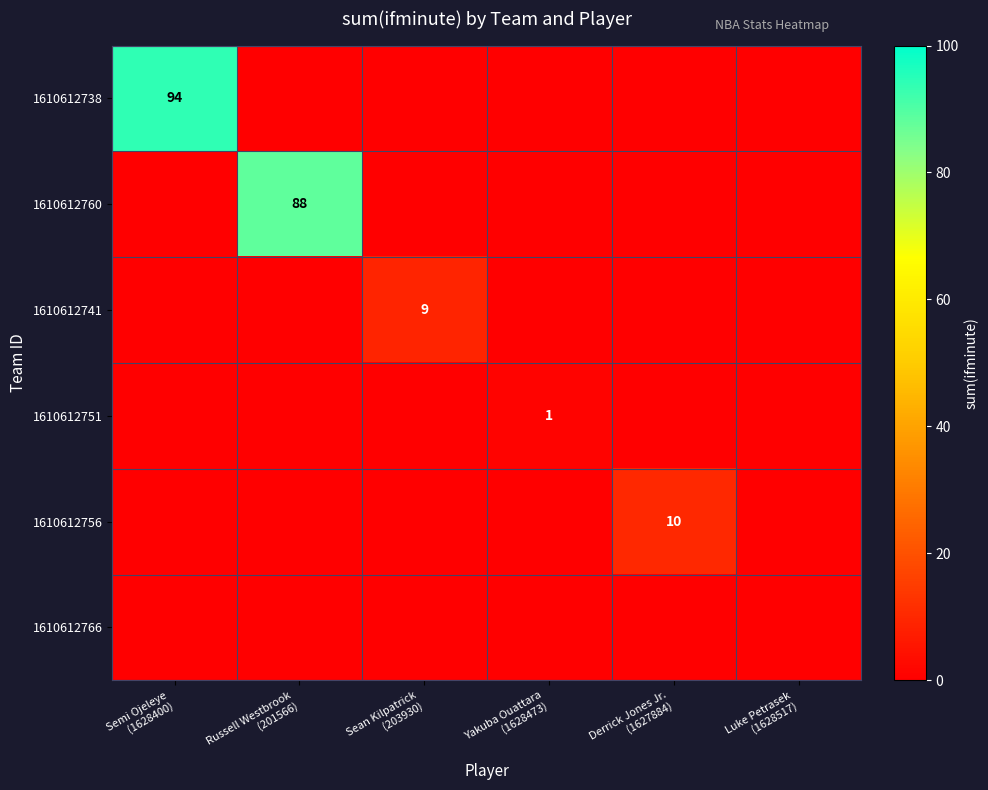

List the labels in order of 1610612751 value, smallest first.

Semi Ojeleye (1628400), Russell Westbrook (201566), Sean Kilpatrick (203930), Derrick Jones Jr. (1627884), Luke Petrasek (1628517), Yakuba Ouattara (1628473)